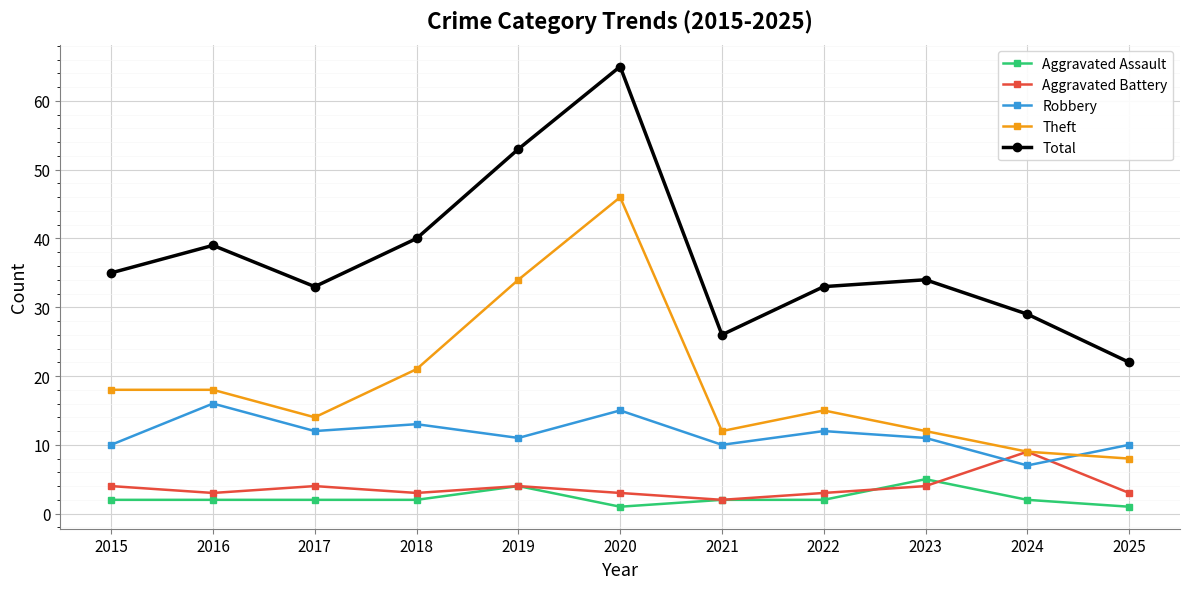

At which category does Robbery reach its first local valley?

2017